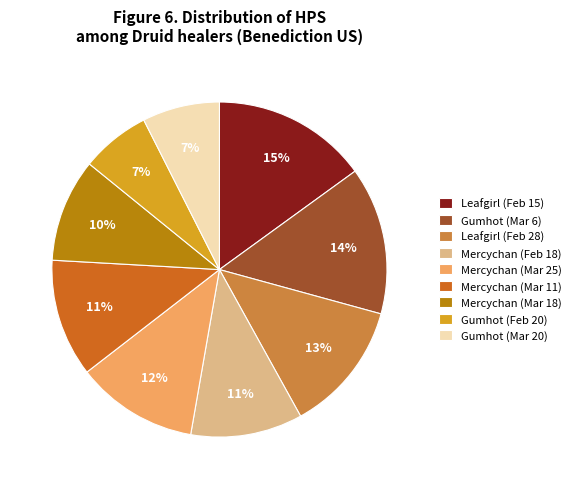

Combined, do Gumhot (Feb 20) and Mercychan (Mar 18) account for over 50%?

No